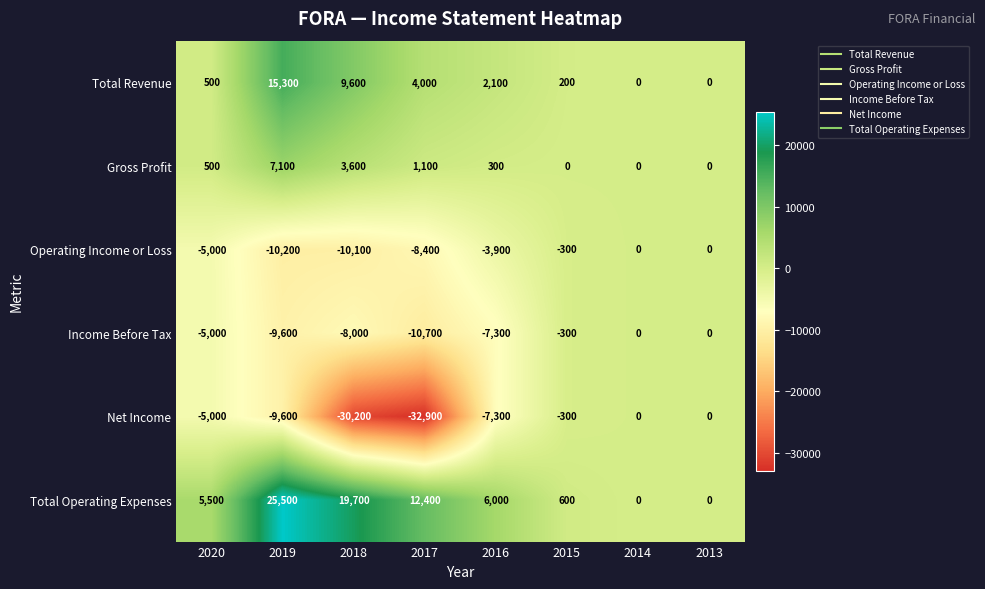

Read the Total Operating Expenses value at 2020, to the nearest 10.

5500